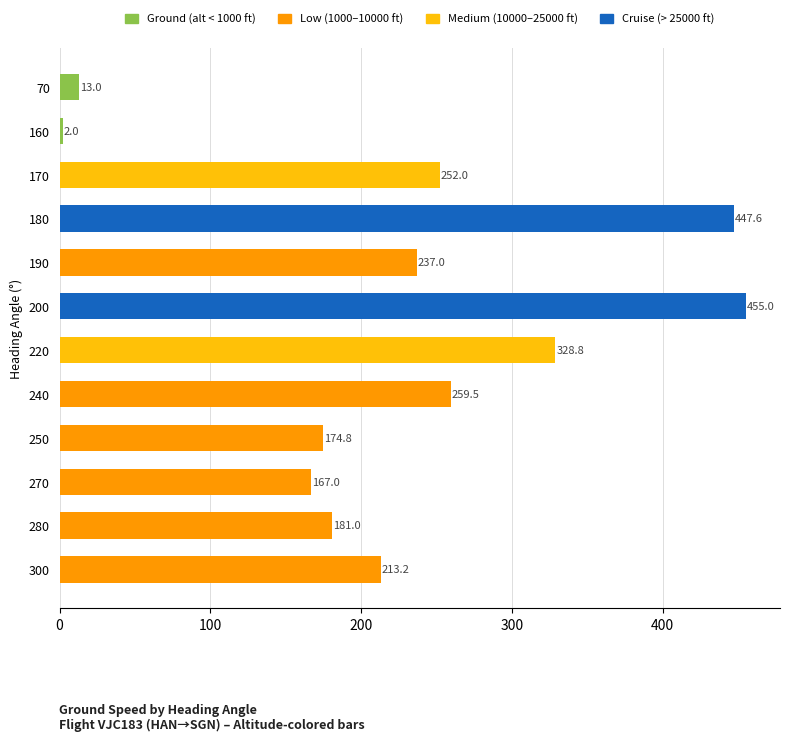

Reading bottom to top, extract all data points from this chart.

300=213.2	280=181.0	270=167.0	250=174.8	240=259.5	220=328.8	200=455.0	190=237.0	180=447.6	170=252.0	160=2.0	70=13.0